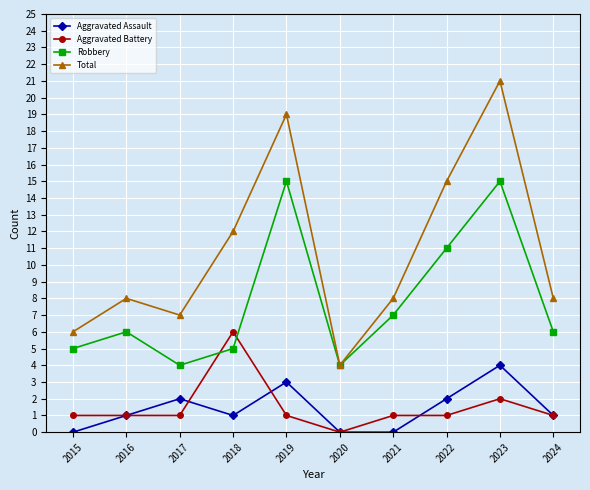

What is the difference between the maximum and minimum values in the Aggravated Assault series?

4